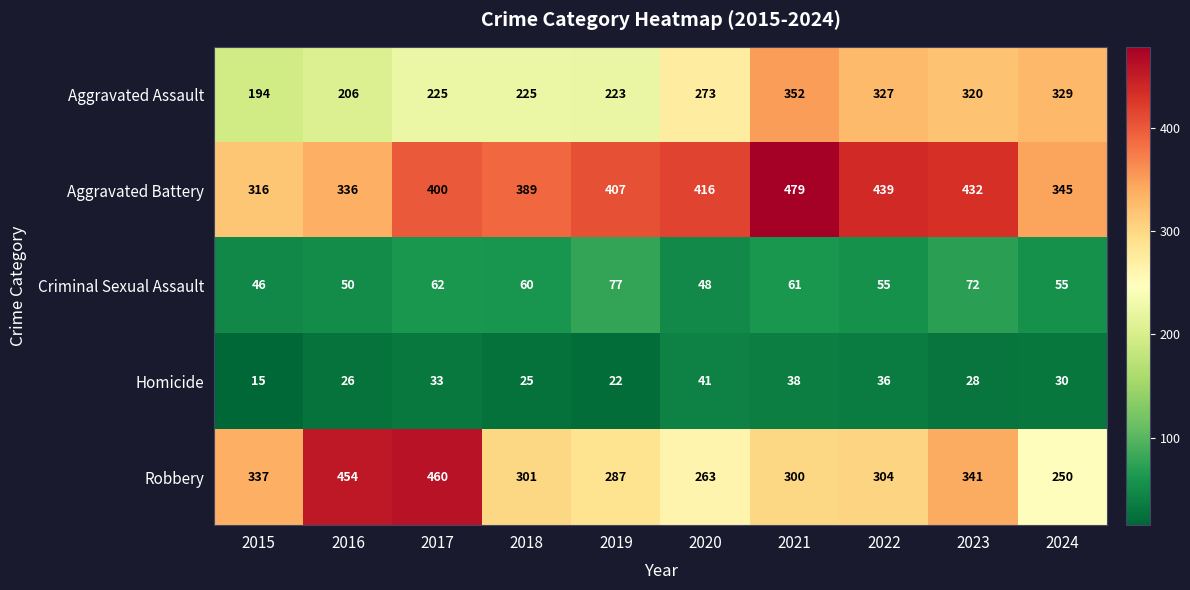

How many series are shown in this chart?

5